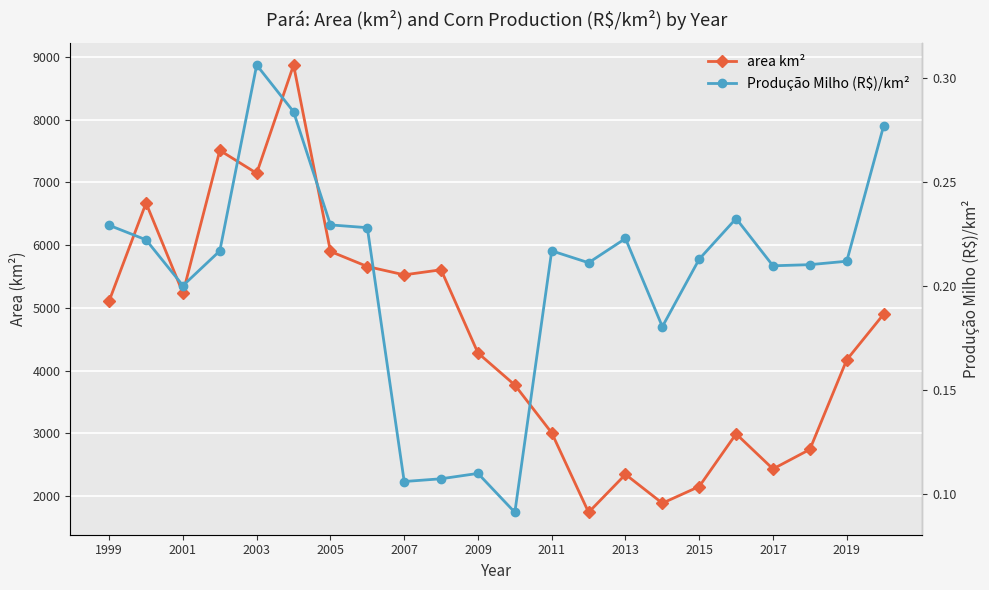

Is this an area chart (filled region under the line)?

No